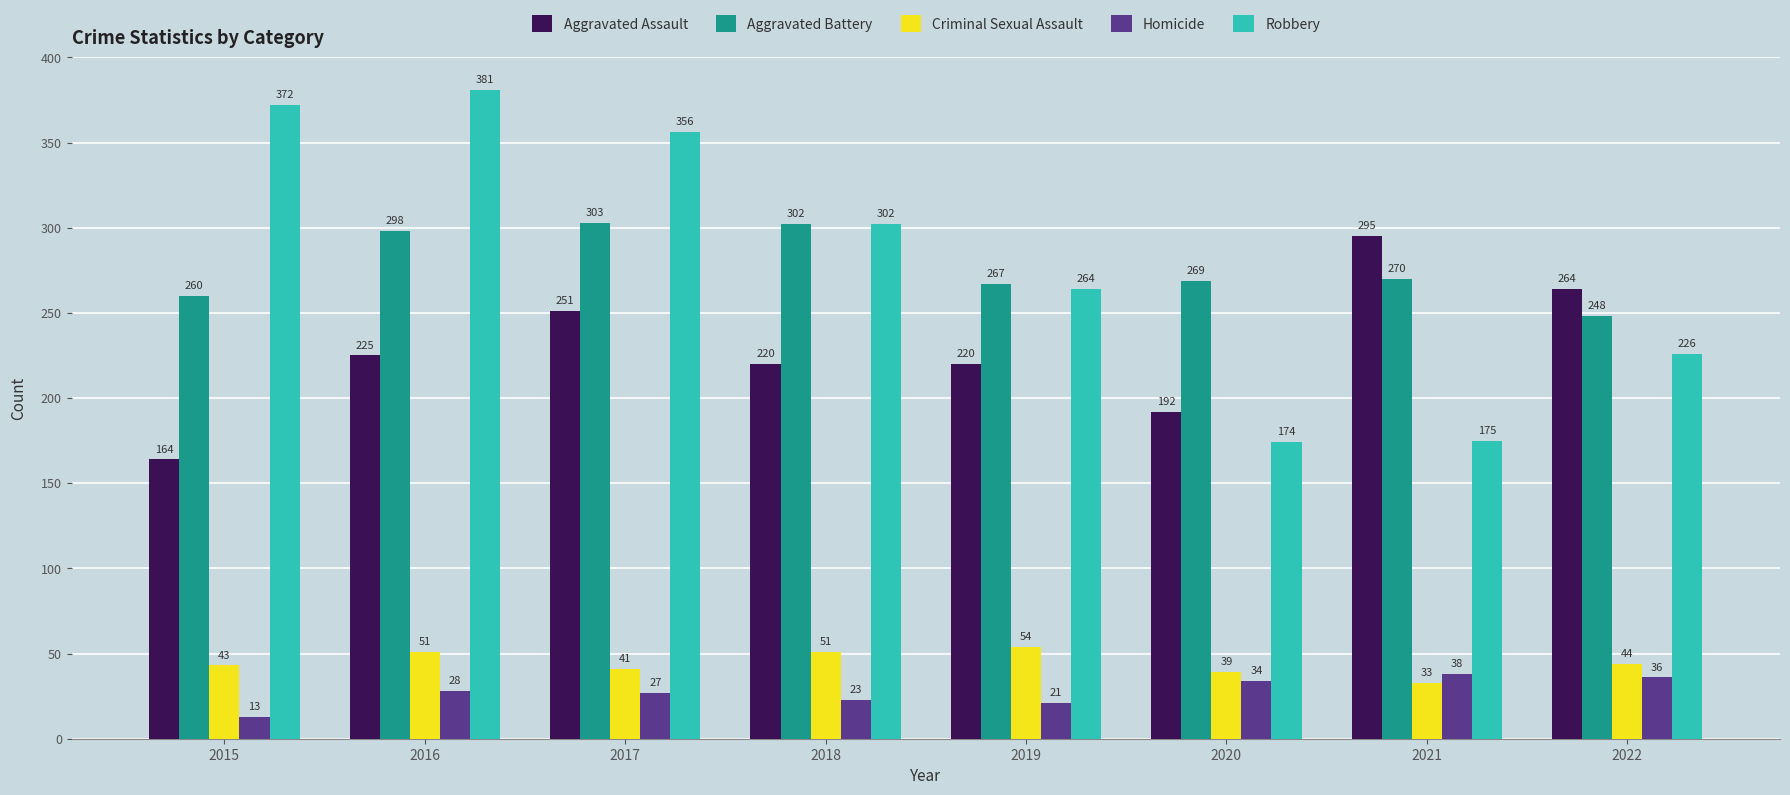

Reading left to right, list all the values displayed in this chart.

Aggravated Assault: 2015=164	2016=225	2017=251	2018=220	2019=220	2020=192	2021=295	2022=264
Aggravated Battery: 2015=260	2016=298	2017=303	2018=302	2019=267	2020=269	2021=270	2022=248
Criminal Sexual Assault: 2015=43	2016=51	2017=41	2018=51	2019=54	2020=39	2021=33	2022=44
Homicide: 2015=13	2016=28	2017=27	2018=23	2019=21	2020=34	2021=38	2022=36
Robbery: 2015=372	2016=381	2017=356	2018=302	2019=264	2020=174	2021=175	2022=226